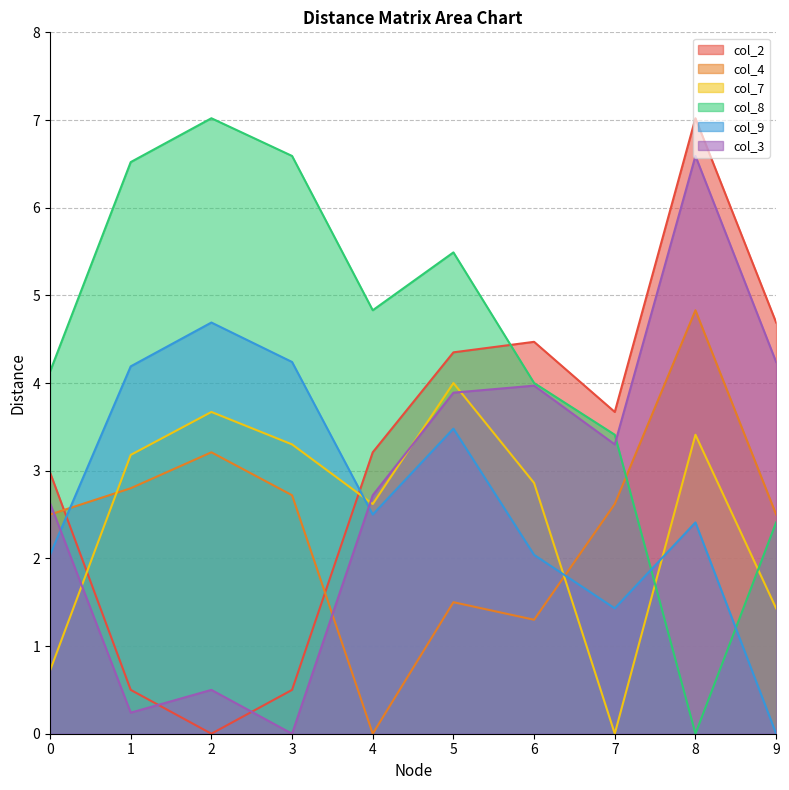

Does the chart have visible grid lines?

Yes